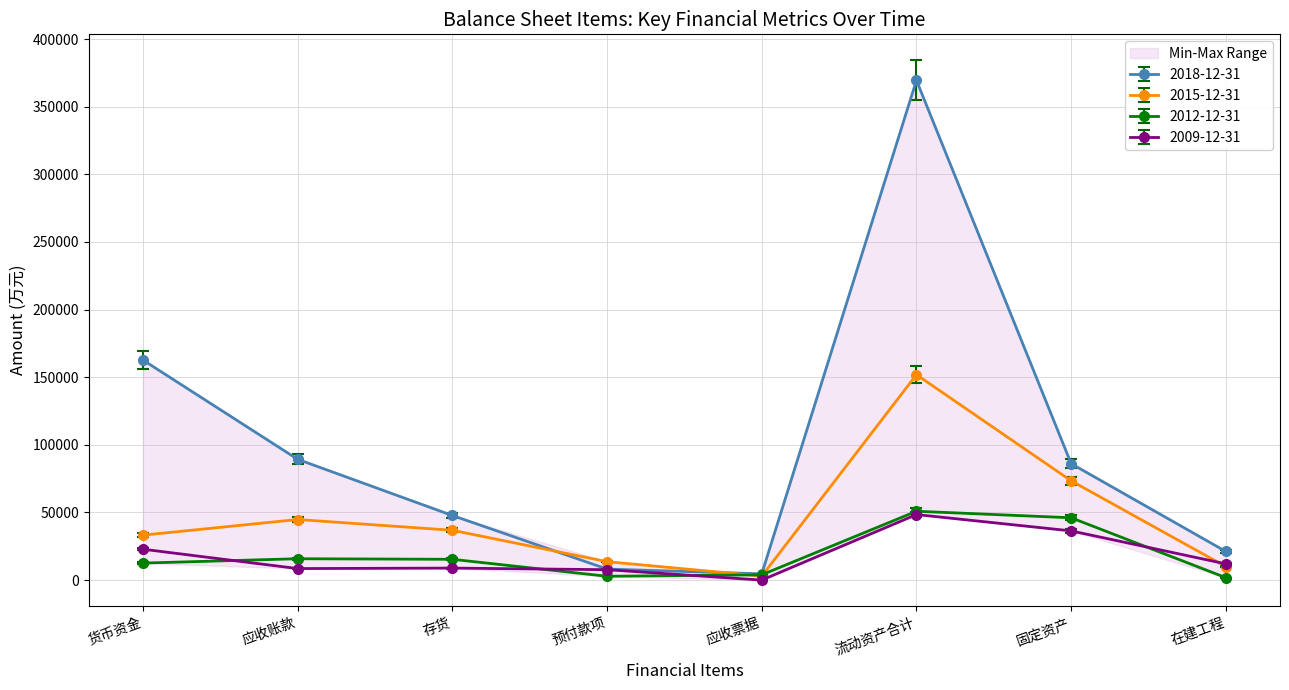

What is the difference between the maximum and minimum values in the 2018-12-31 series?

364926